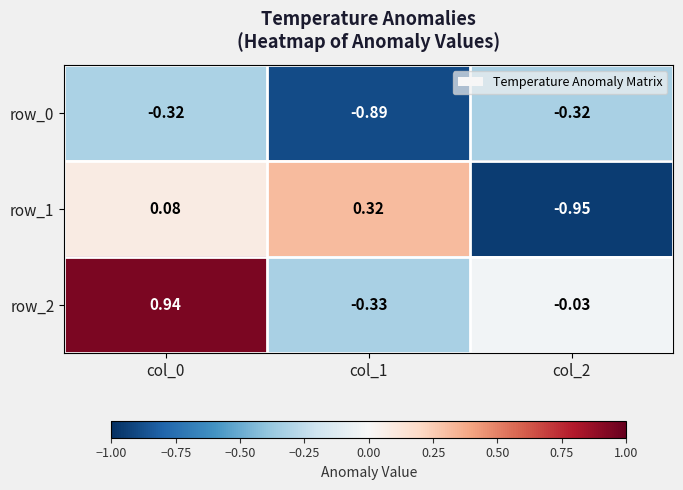

How many distinct data groups are displayed?

3